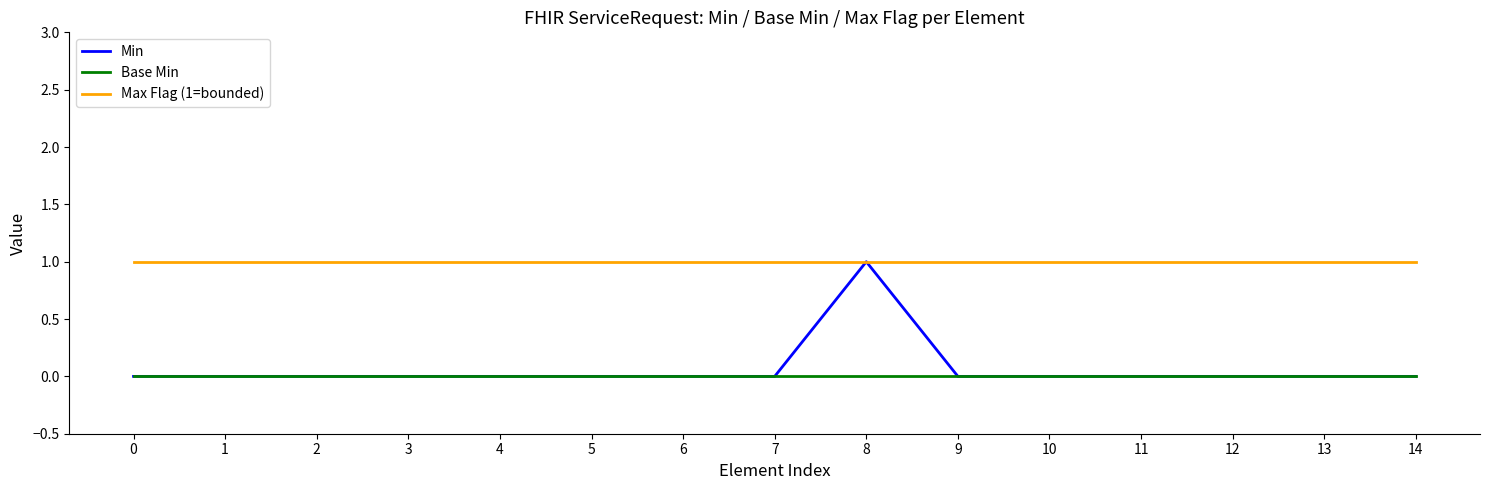

Which series has the largest range (max minus min)?

Min